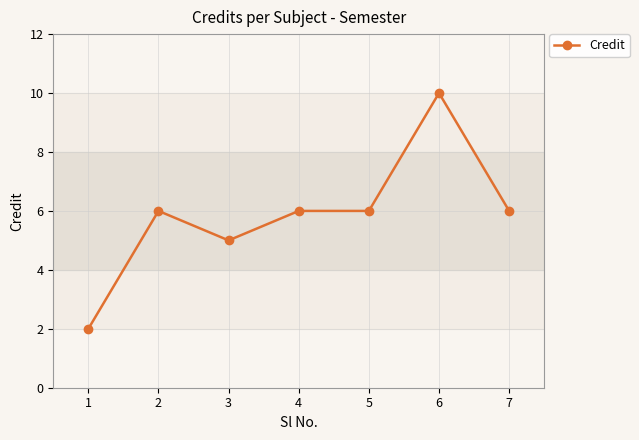

Where is the first local maximum?

2